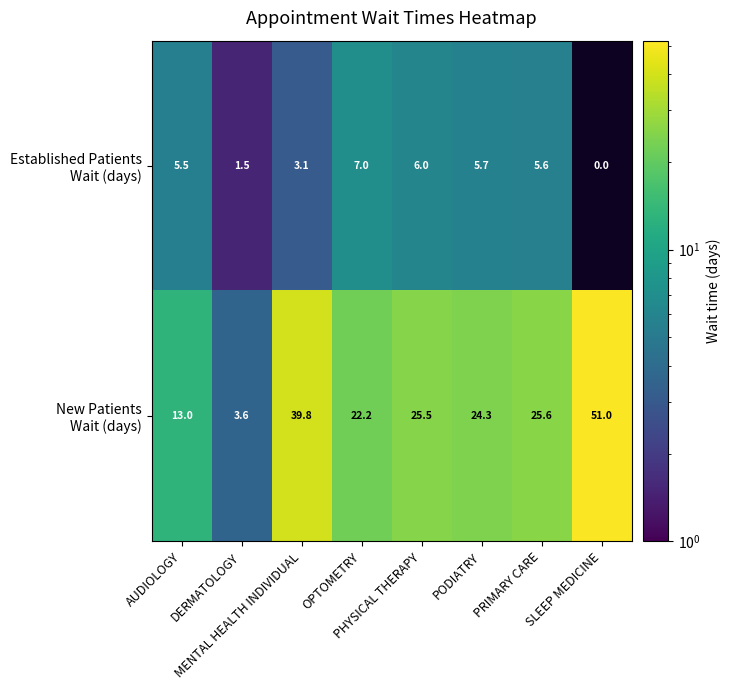

What is the spread (max minus min) of values at SLEEP MEDICINE?

51.0